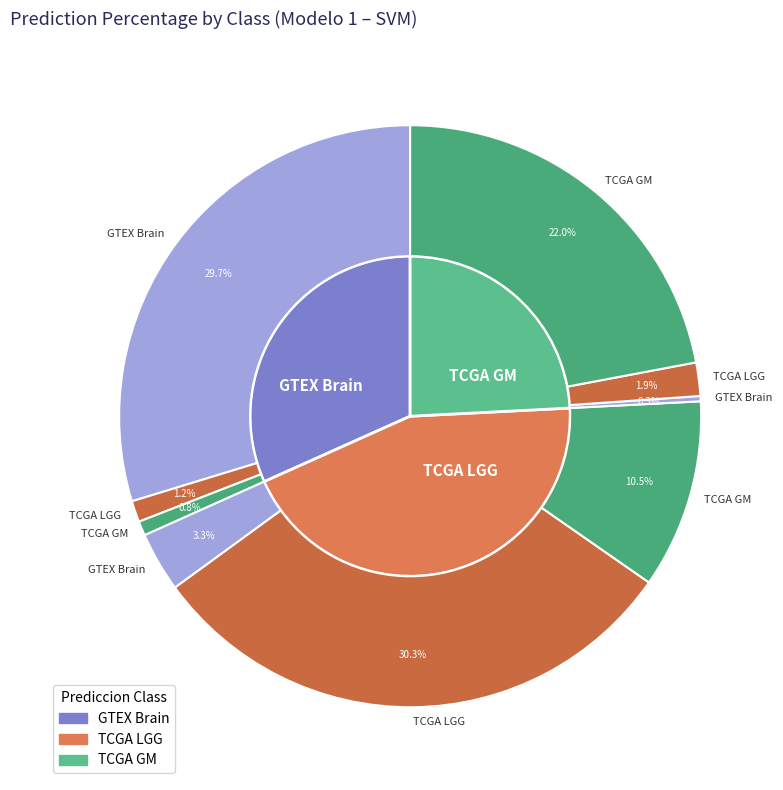

Which slice is the largest?

TCGA LGG